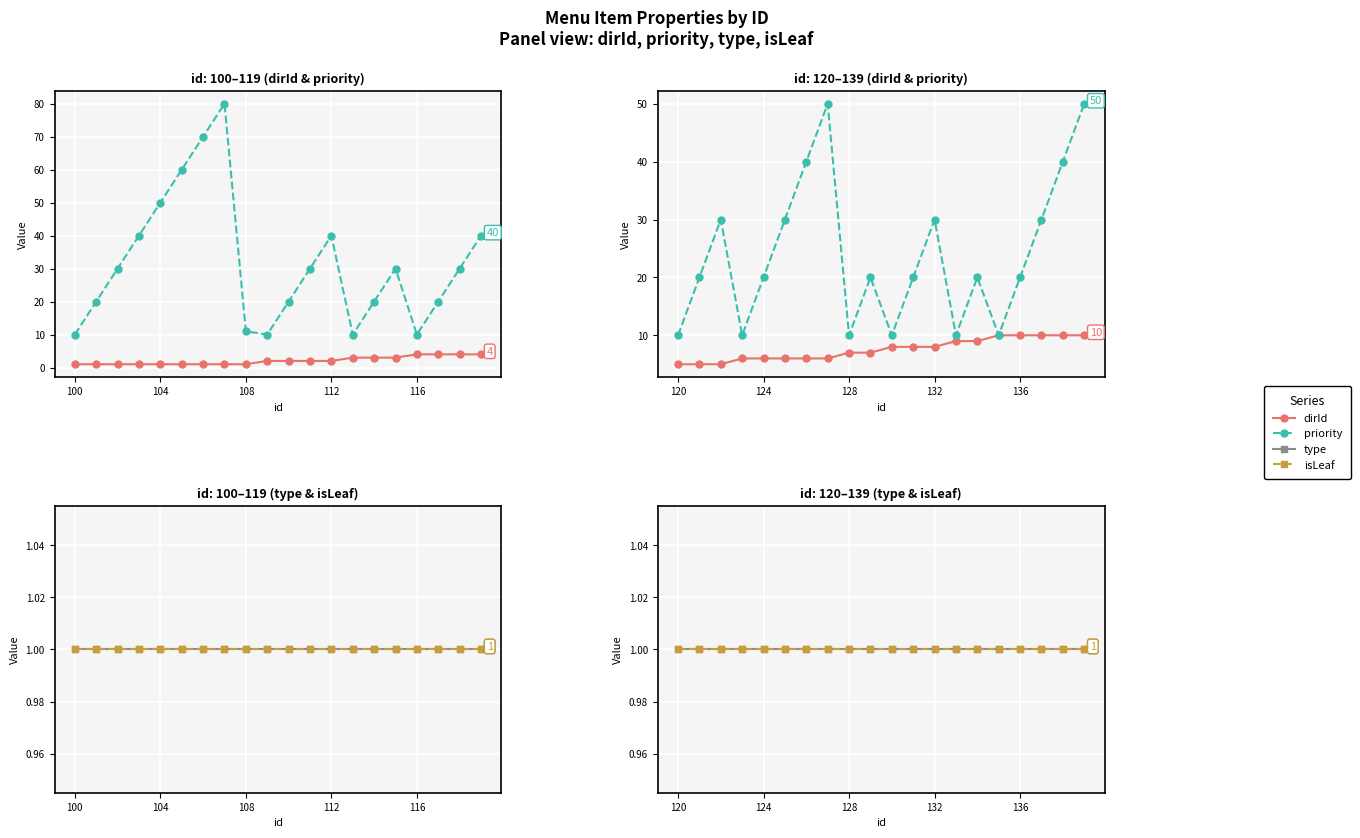

True or false: priority and isLeaf intersect in this chart.

False